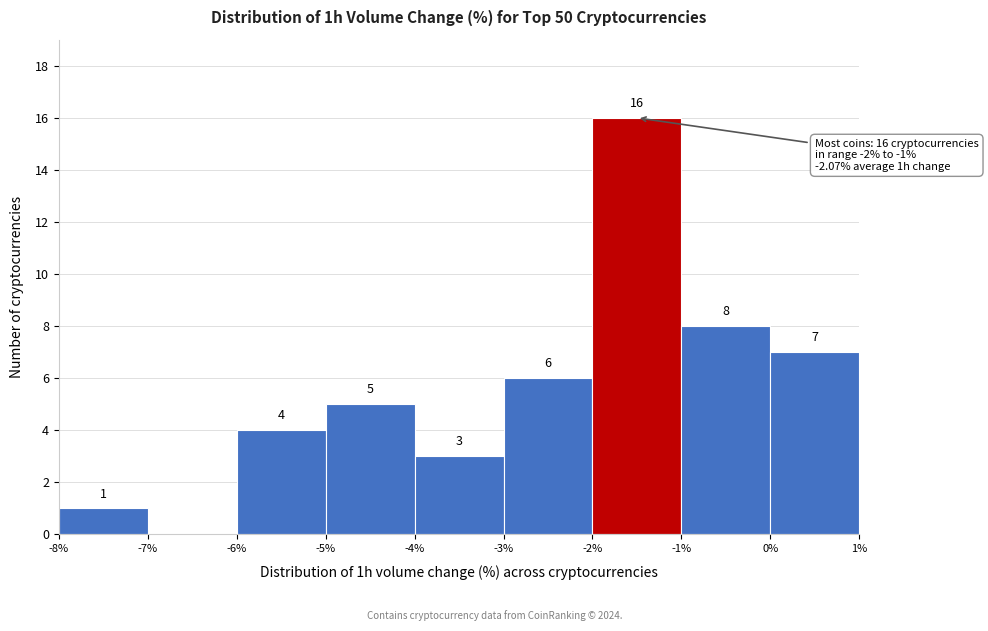

Which range on the x-axis has the tallest bar?

-2% to -1%